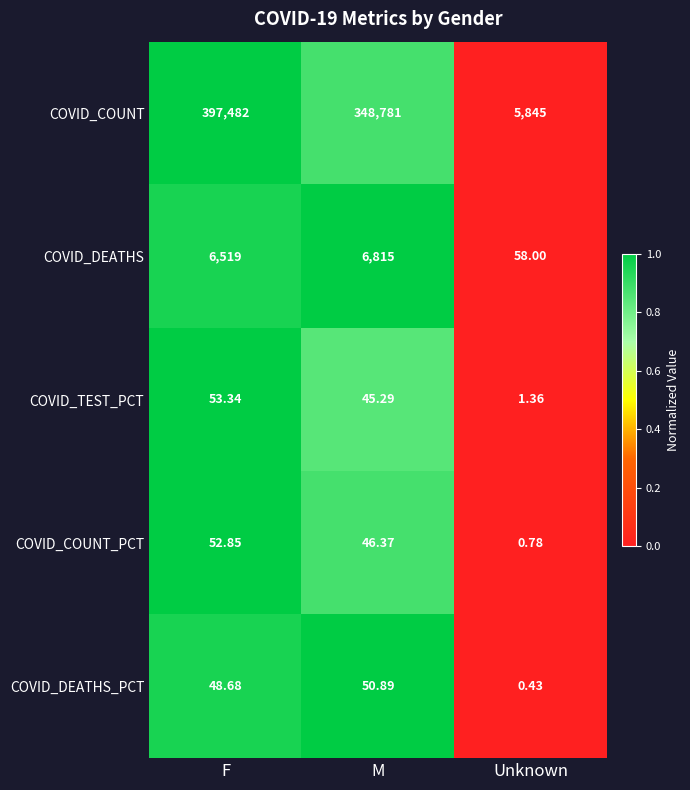

Which series has the widest spread of values?

COVID_COUNT